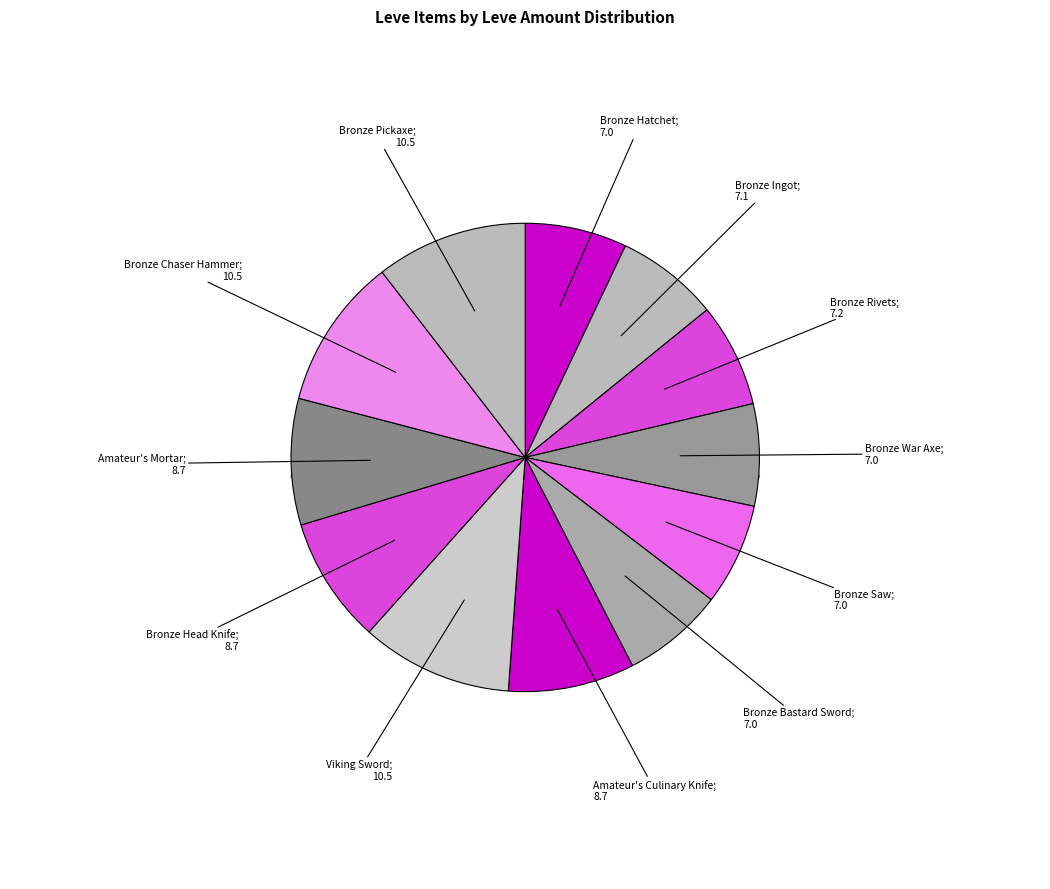

What percentage do Bronze Chaser Hammer and Amateur's Culinary Knife together represent?

19.2%